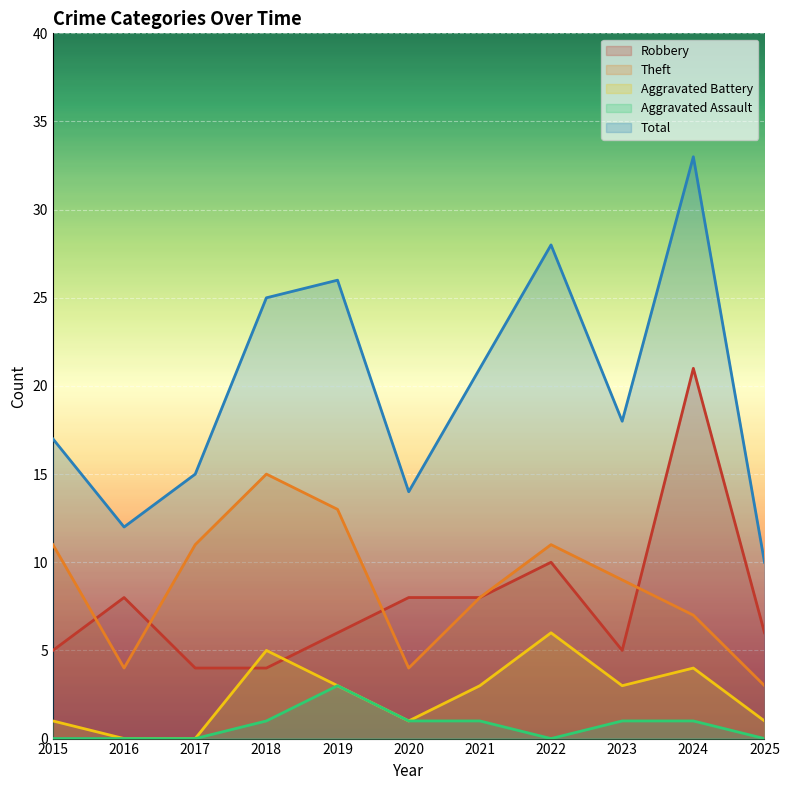

How many Aggravated Battery values are between 1 and 4?

7